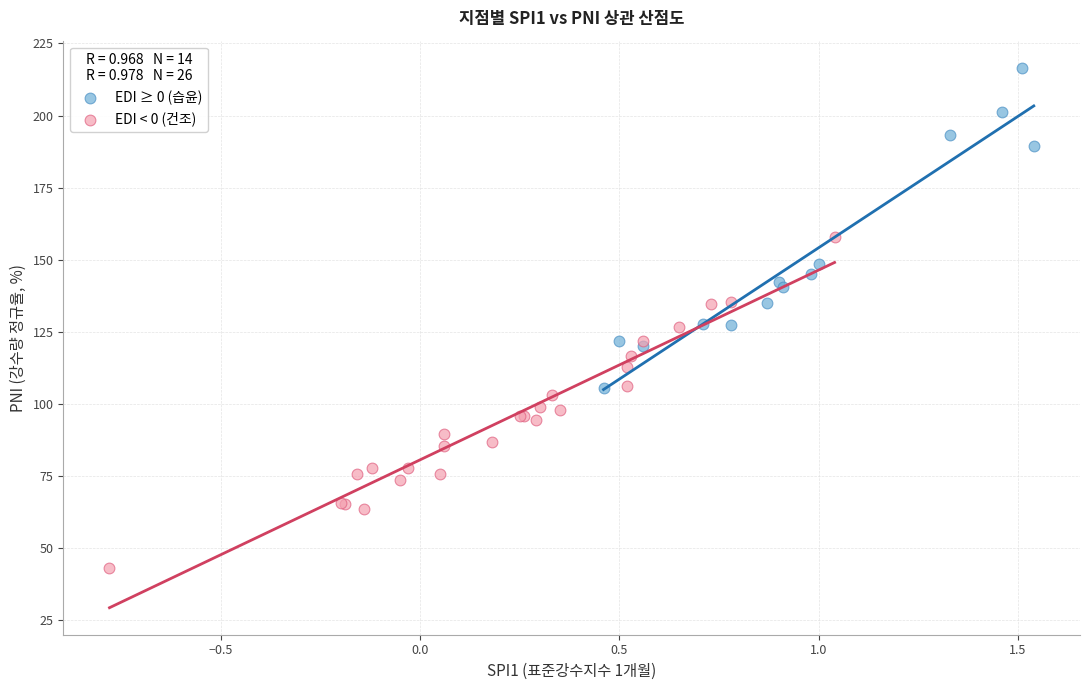

Which series reaches the minimum Y coordinate?

EDI < 0 (건조)